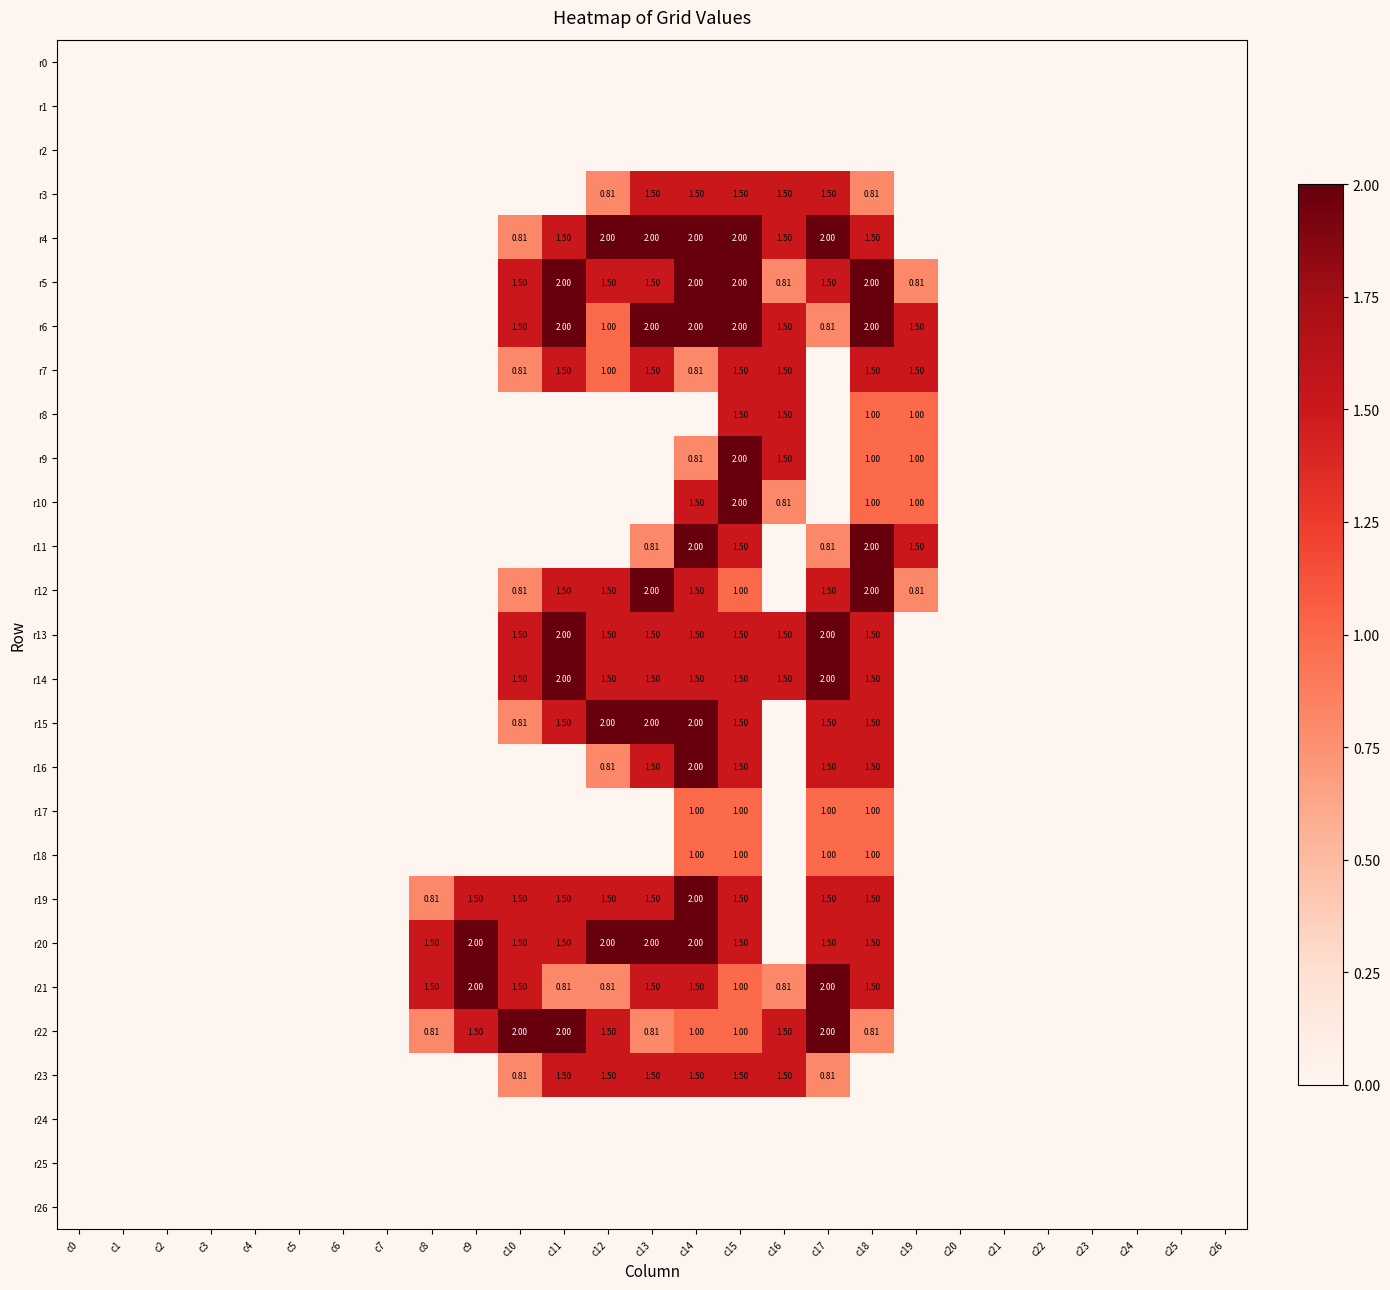

True or false: r22 has a value of 1.5 at c16.

True